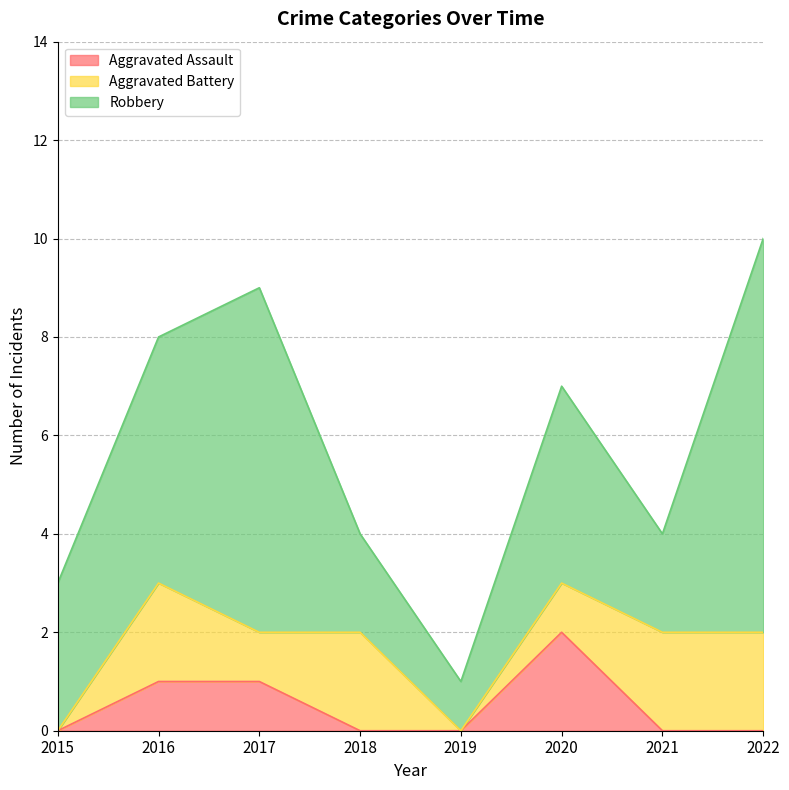

Is it true that Robbery equals 1 at 2019?

False